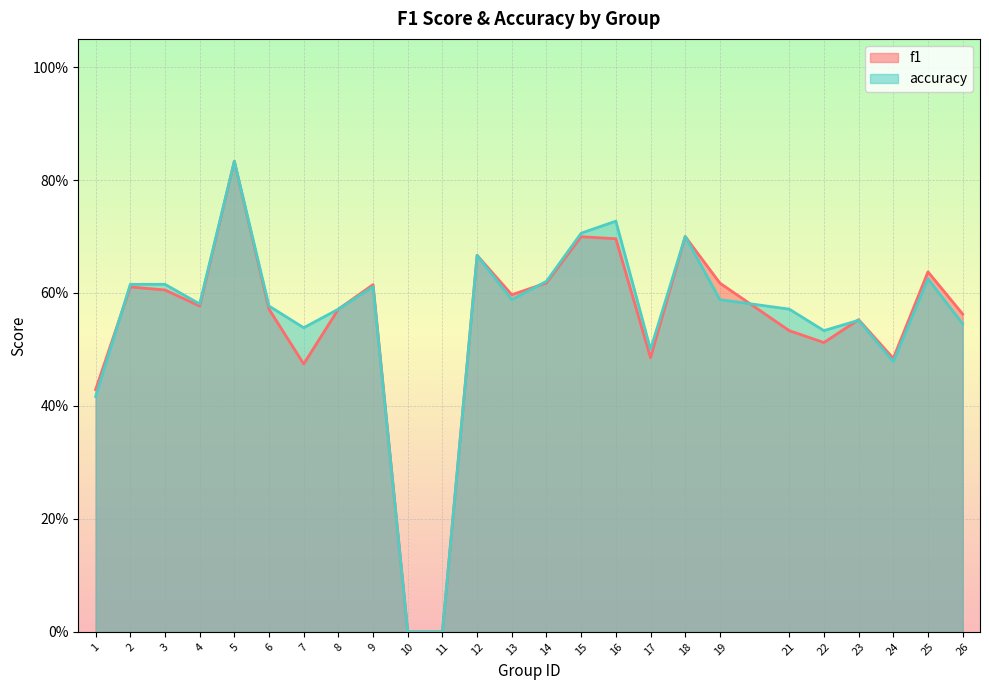

True or false: f1 has a value of 0.6 at 8.

True